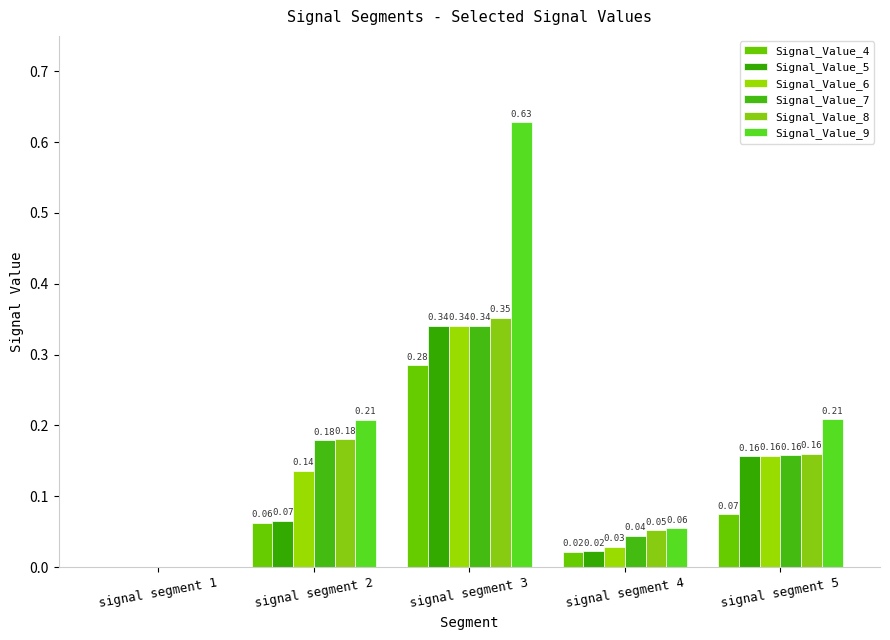

What is the sum of all Signal_Value_7 values?

0.7